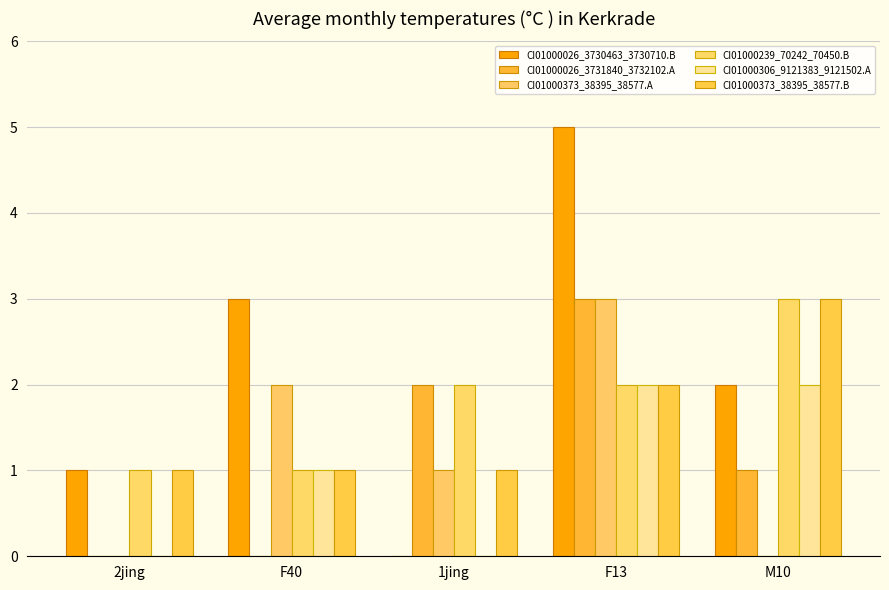

Reading right to left, transcribe all the data shown in this chart.

CI01000026_3730463_3730710.B: M10=2	F13=5	1jing=0	F40=3	2jing=1
CI01000026_3731840_3732102.A: M10=1	F13=3	1jing=2	F40=0	2jing=0
CI01000373_38395_38577.A: M10=0	F13=3	1jing=1	F40=2	2jing=0
CI01000239_70242_70450.B: M10=3	F13=2	1jing=2	F40=1	2jing=1
CI01000306_9121383_9121502.A: M10=2	F13=2	1jing=0	F40=1	2jing=0
CI01000373_38395_38577.B: M10=3	F13=2	1jing=1	F40=1	2jing=1